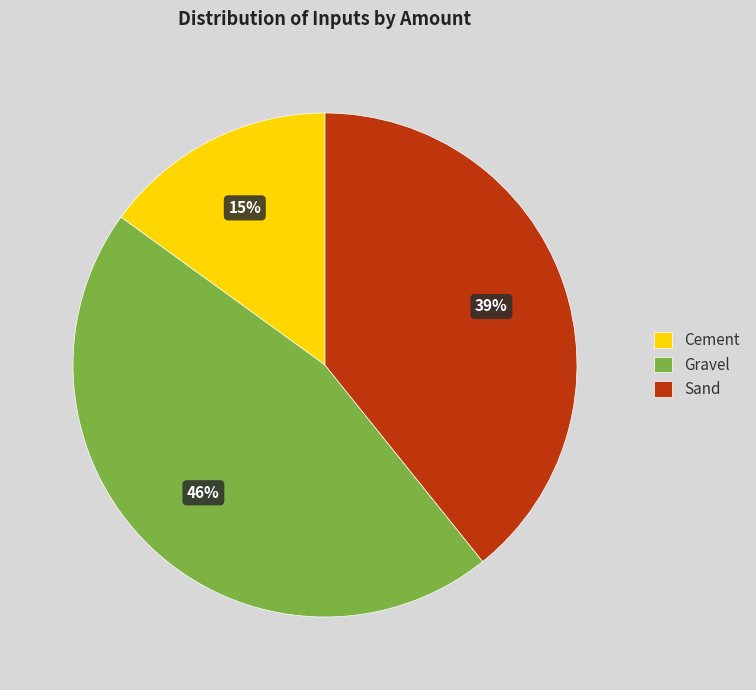

Which slice is the largest?

Gravel